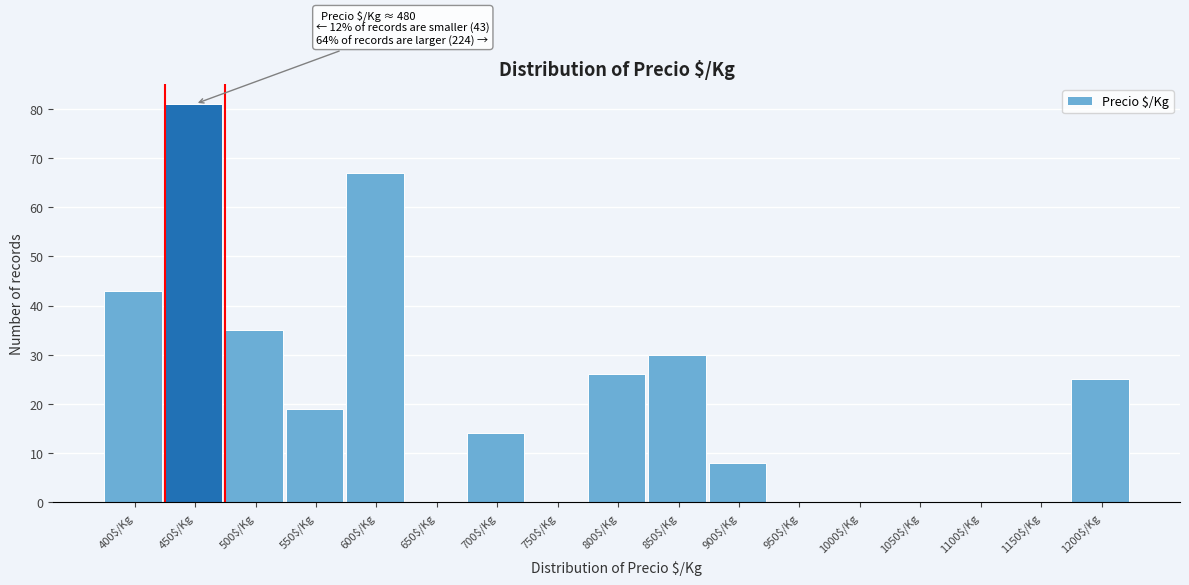

Where is the data nearest to the value 40?

400$/Kg